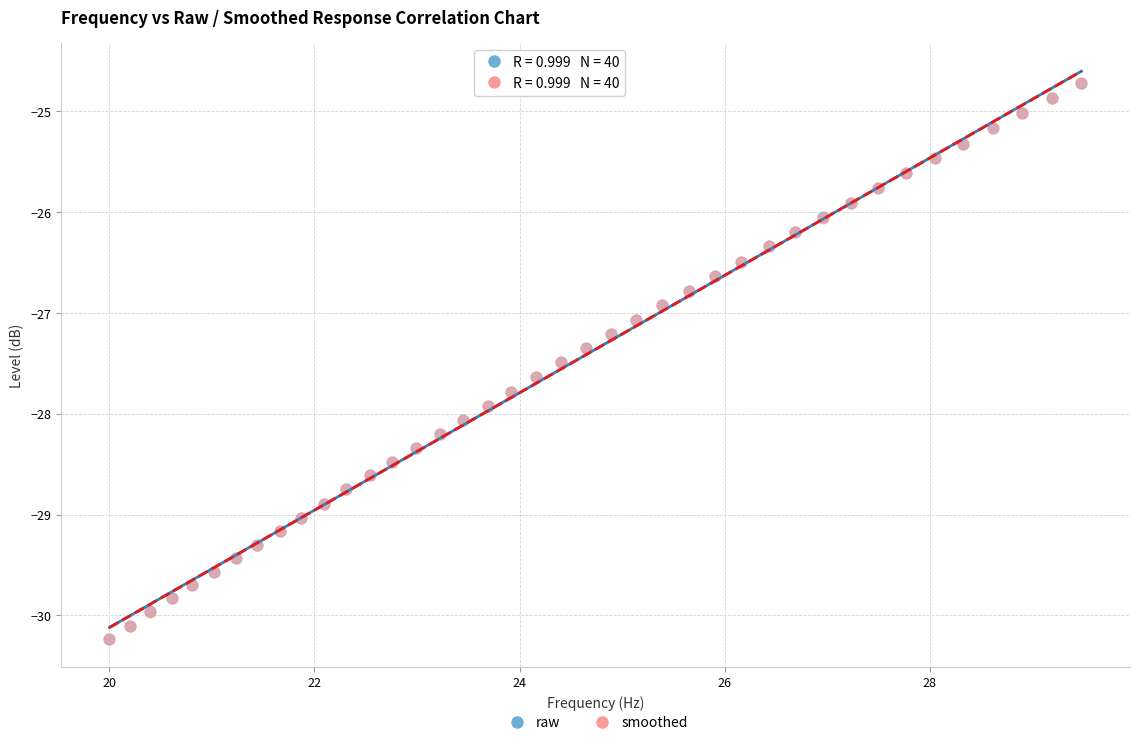

What are all the series names shown in the legend?

raw, smoothed